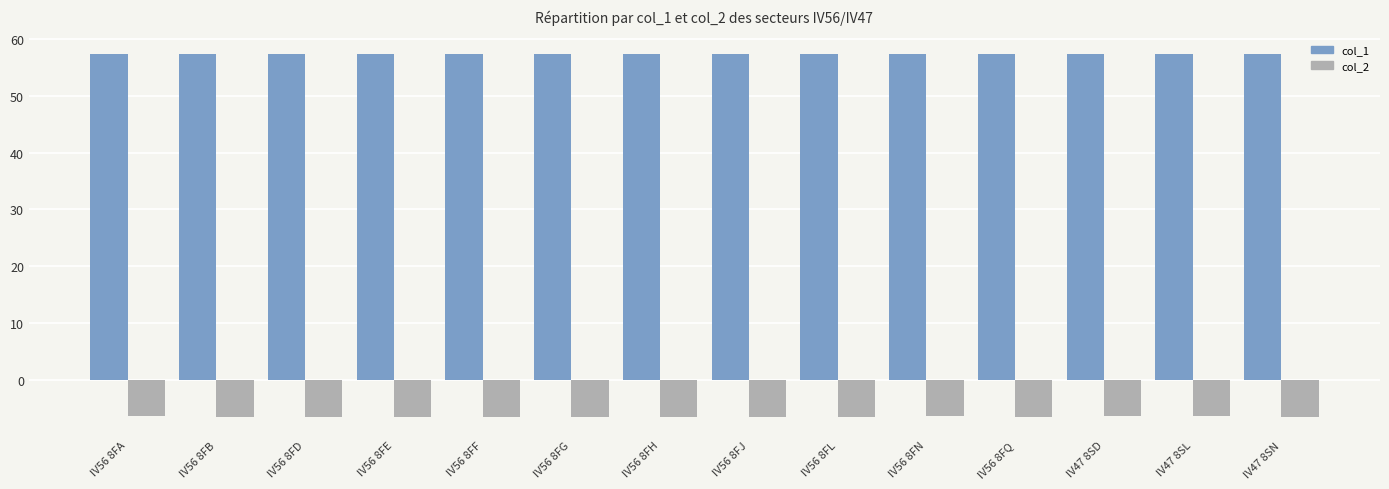

Which series has the largest total across all categories?

col_1